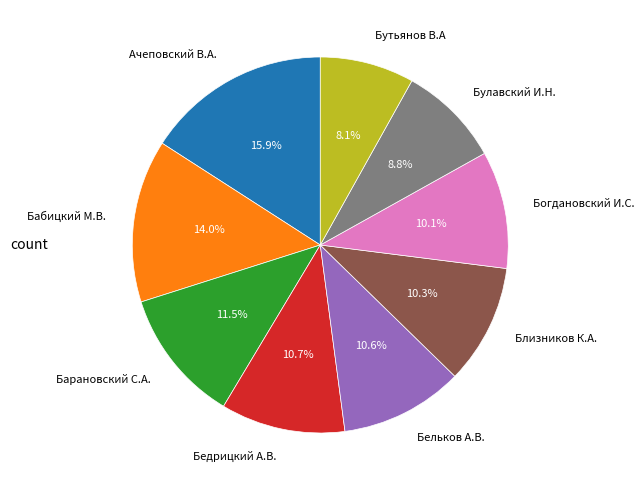

Does Богдановский И.С. account for over 50% of the chart?

No